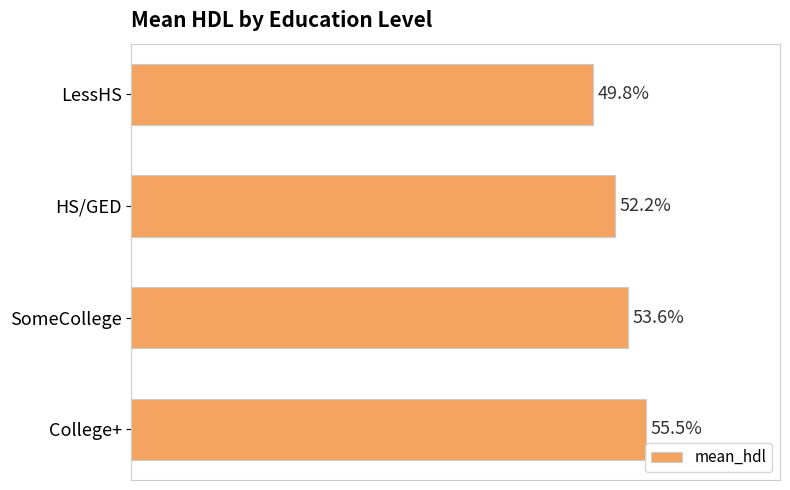

List the labels in order of value, smallest first.

LessHS, HS/GED, SomeCollege, College+